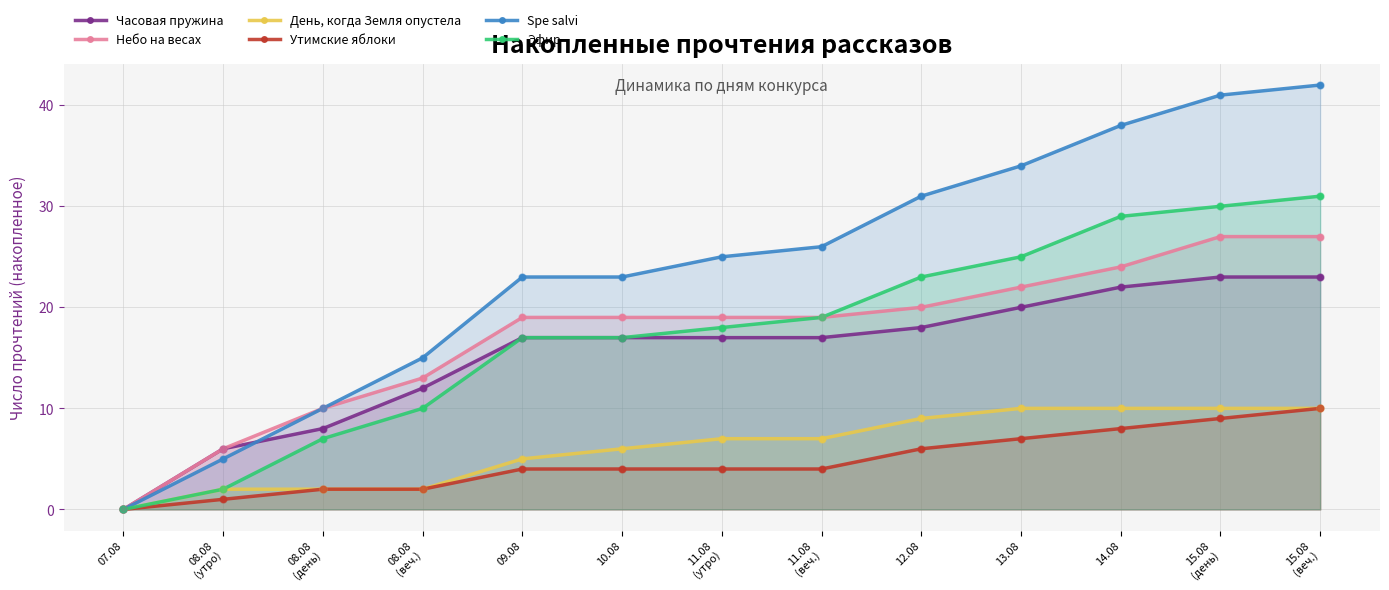

Which series reaches the maximum Y coordinate?

Spe salvi